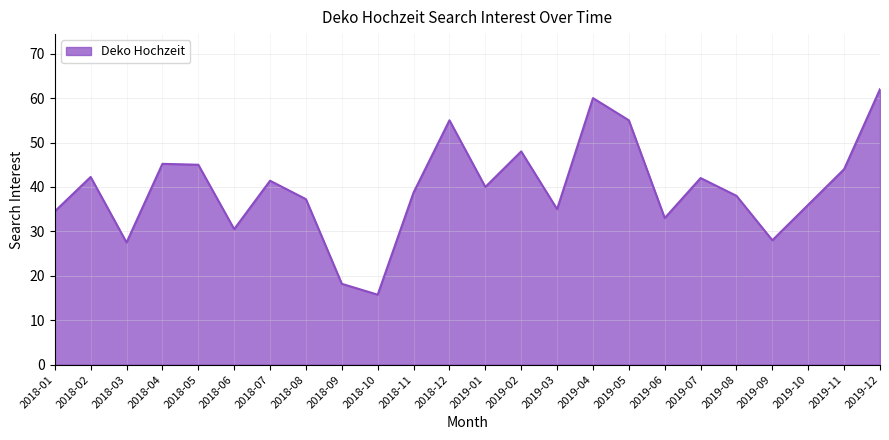

What position from the left is 2019-03?

15